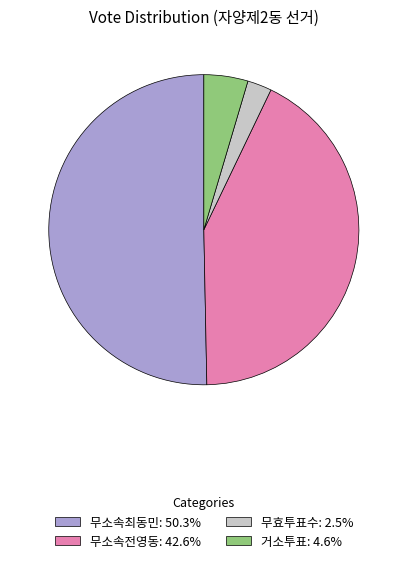

What is the ratio of the value at 무소속최동민: 50.3% to the value at 거소투표: 4.6%?

11.0